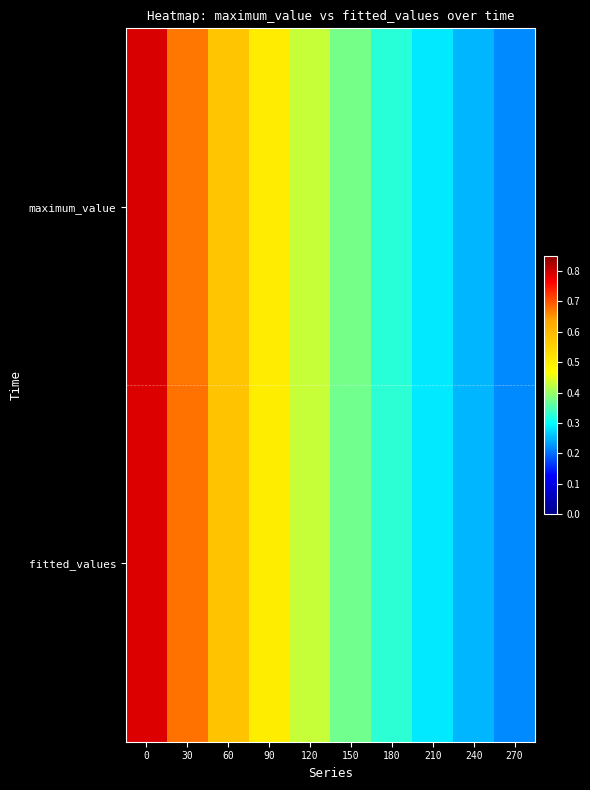

Rank the series at 90 from lowest to highest value.

fitted_values, maximum_value